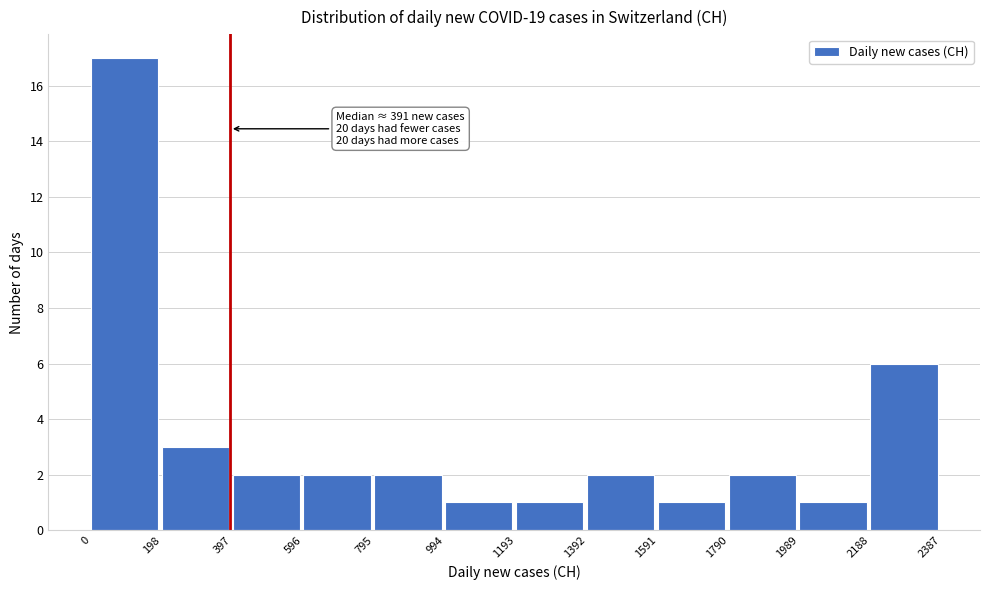

Over which range of the x-axis is the bar tallest?

0 to 198